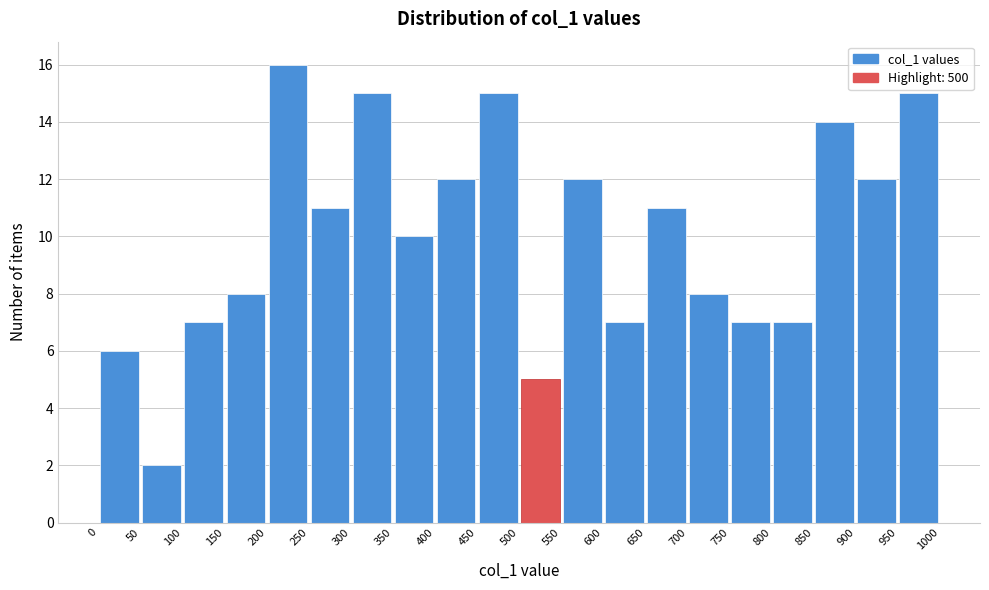

Which range on the x-axis has the tallest bar?

200 to 250